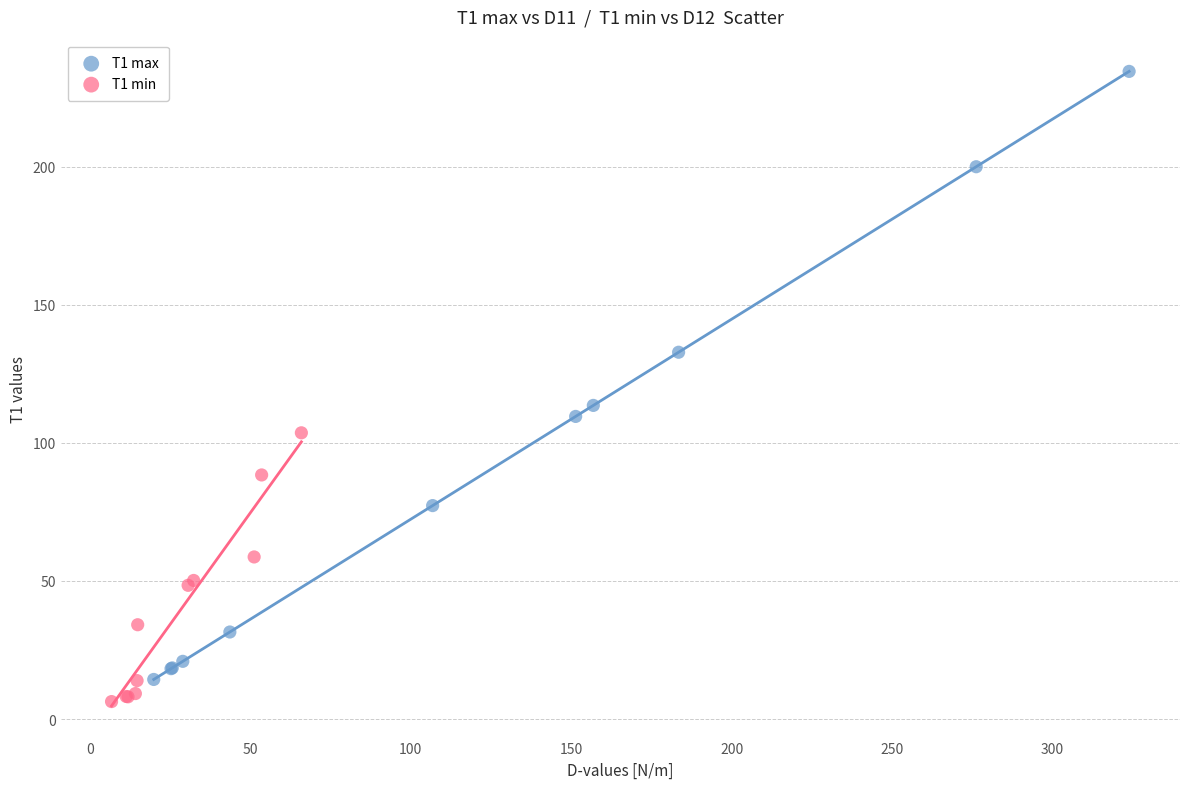

Which series contains the highest Y value?

T1 max